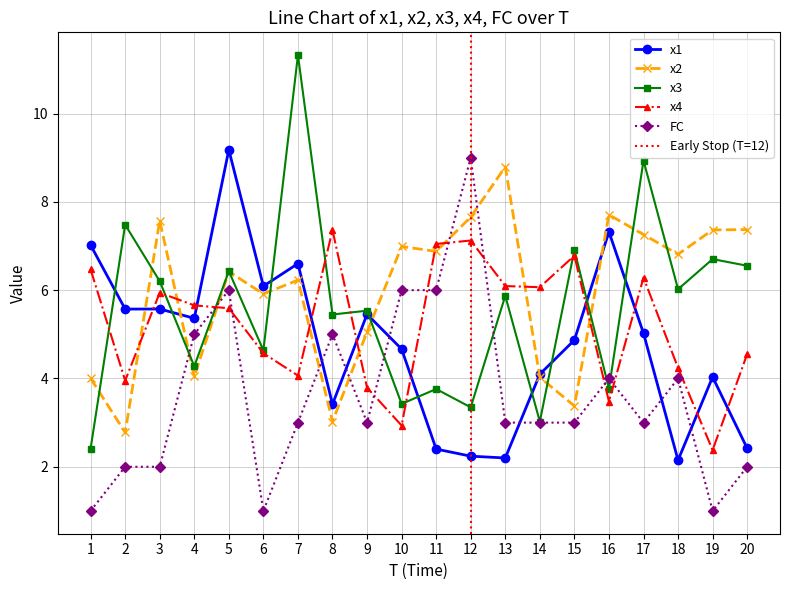

Which series has the largest total across all categories?

x2